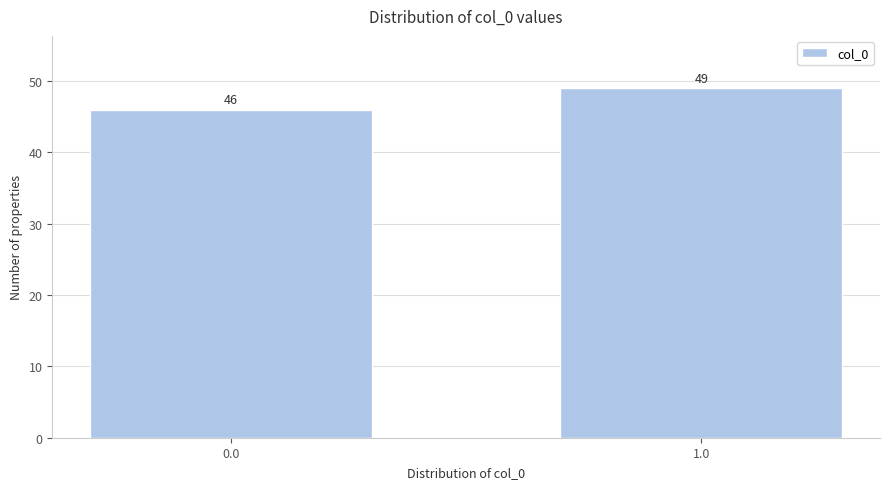

Reading left to right, extract all data points from this chart.

46	49